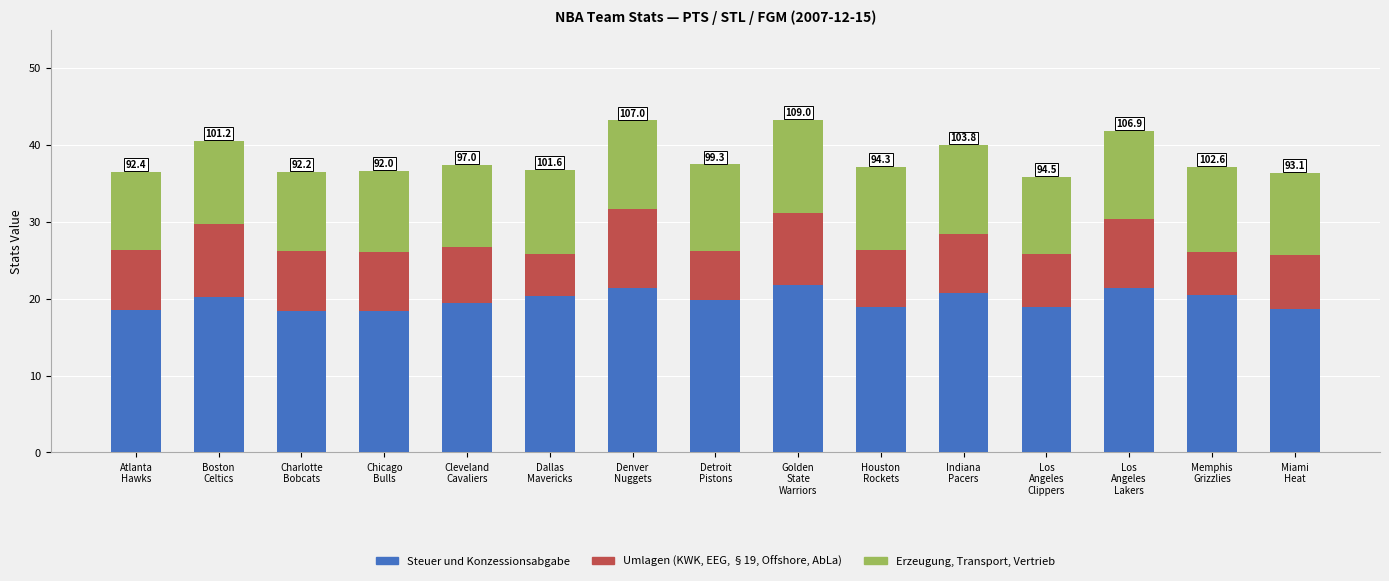

What is the difference between the maximum and second lowest values in the Steuer und Konzessionsabgabe series?

3.4